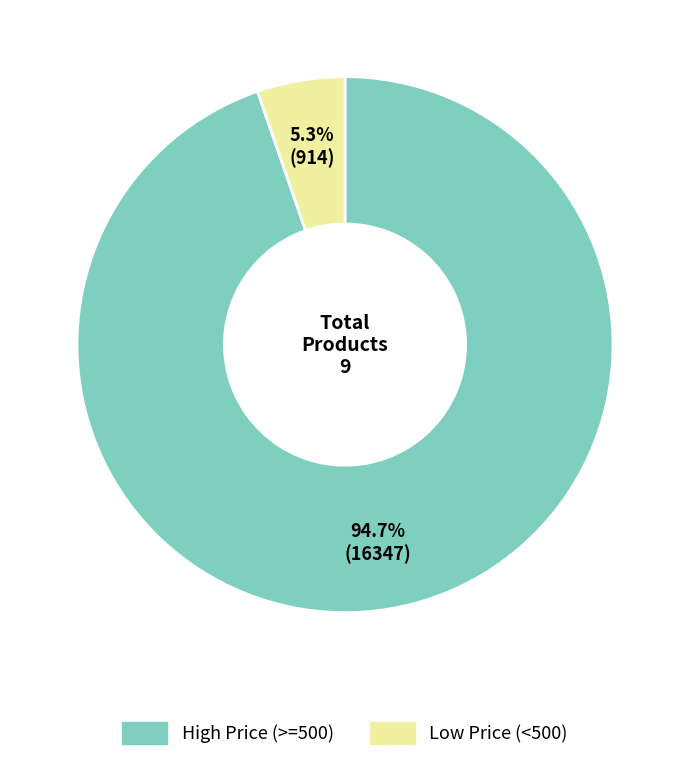

Count the number of slices in the pie.

2